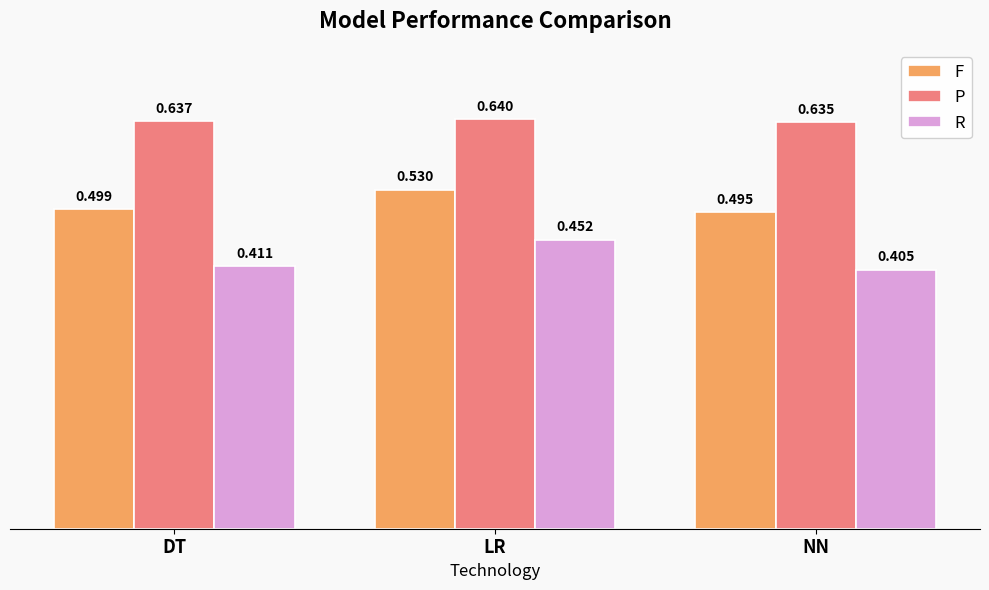

Which series changed the most between DT and NN?

R